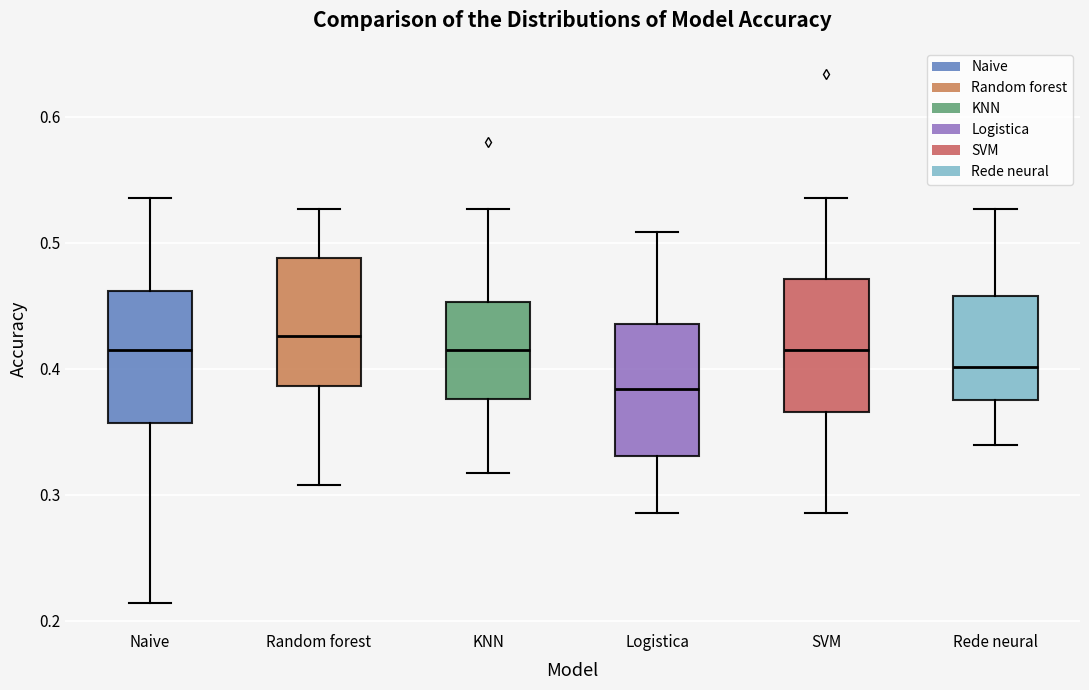

Reading left to right, transcribe this box plot: for each box, give where its median line is, the range the box spans, and where its two whiskers end, as read against the y-axis. The values are not printed on the chart, so give them approximately, as read against the axis.

Naive: median 0.42, box 0.36 to 0.46, whiskers 0.21 to 0.54
Random forest: median 0.43, box 0.39 to 0.49, whiskers 0.31 to 0.53
KNN: median 0.42, box 0.38 to 0.45, whiskers 0.32 to 0.53
Logistica: median 0.38, box 0.33 to 0.44, whiskers 0.29 to 0.51
SVM: median 0.42, box 0.37 to 0.47, whiskers 0.29 to 0.54
Rede neural: median 0.40, box 0.38 to 0.46, whiskers 0.34 to 0.53